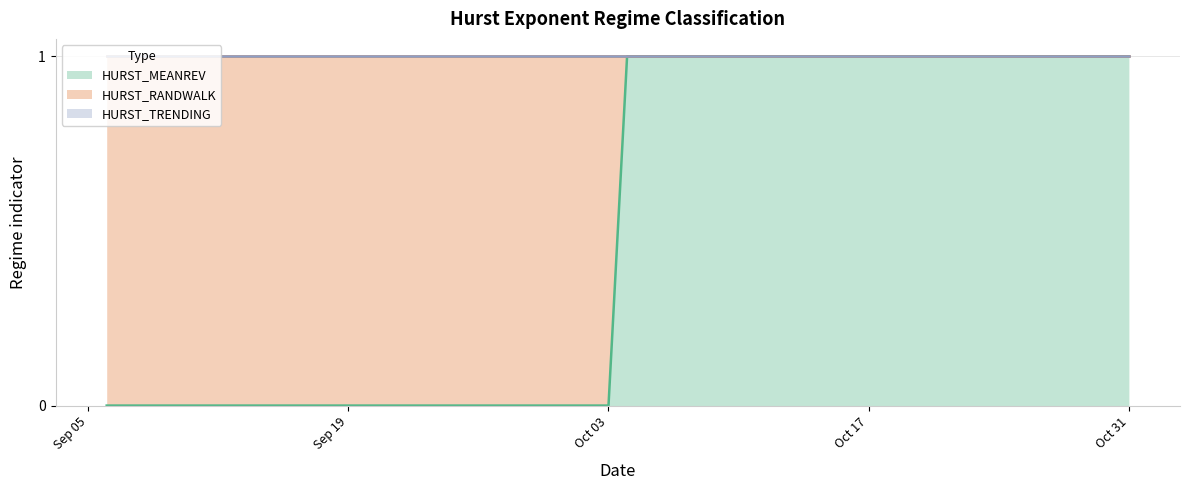

Reading left to right, transcribe all the data shown in this chart.

HURST_MEANREV: 0	0	0	0	0	0	0	0	0	0	0	0	0	0	0	0	0	0	0	0	1	1	1	1	1	1	1	1	1	1	1	1	1	1	1	1	1	1	1	1
HURST_RANDWALK: 1	1	1	1	1	1	1	1	1	1	1	1	1	1	1	1	1	1	1	1	0	0	0	0	0	0	0	0	0	0	0	0	0	0	0	0	0	0	0	0
HURST_TRENDING: 0	0	0	0	0	0	0	0	0	0	0	0	0	0	0	0	0	0	0	0	0	0	0	0	0	0	0	0	0	0	0	0	0	0	0	0	0	0	0	0